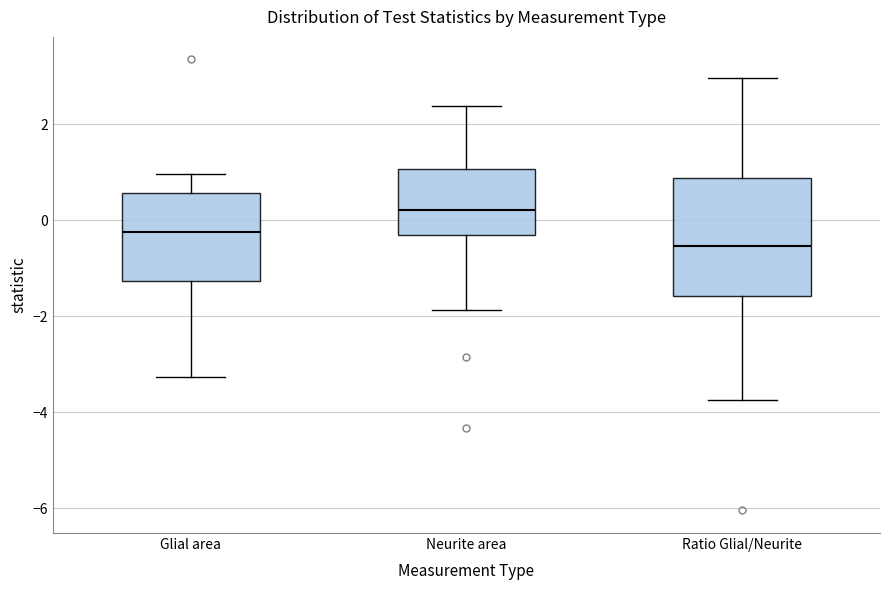

Reading left to right, read every box against the y-axis: the position of its median line, the range the box covers, and the ends of its whiskers. The values are not printed on the chart, so give them approximately, as read against the axis.

Glial area: median -0.2, box -1.2 to 0.6, whiskers -3.2 to 1.0
Neurite area: median 0.2, box -0.4 to 1.0, whiskers -1.8 to 2.4
Ratio Glial/Neurite: median -0.6, box -1.6 to 0.8, whiskers -3.8 to 3.0